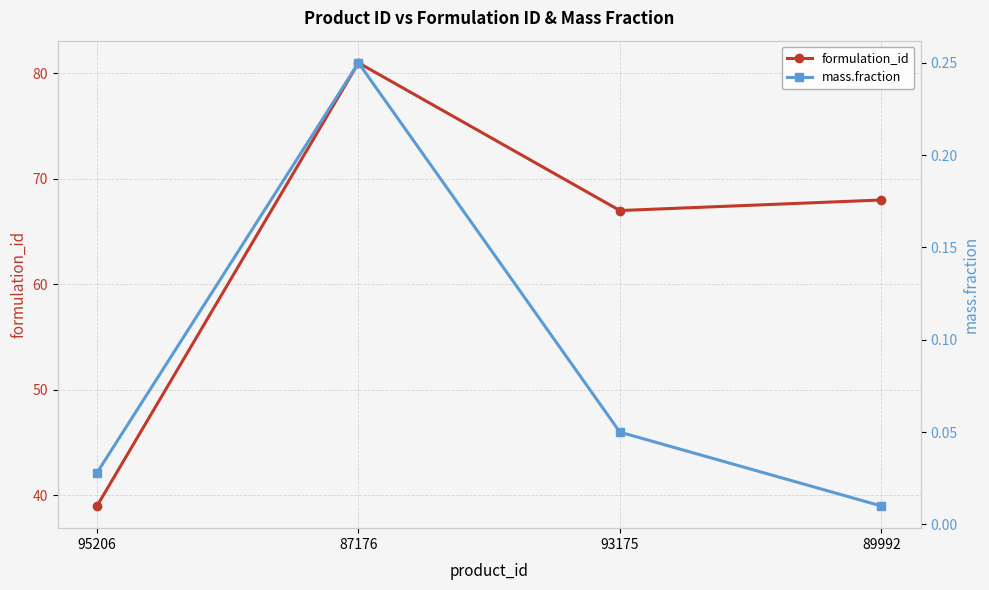

True or false: mass.fraction and formulation_id intersect in this chart.

False